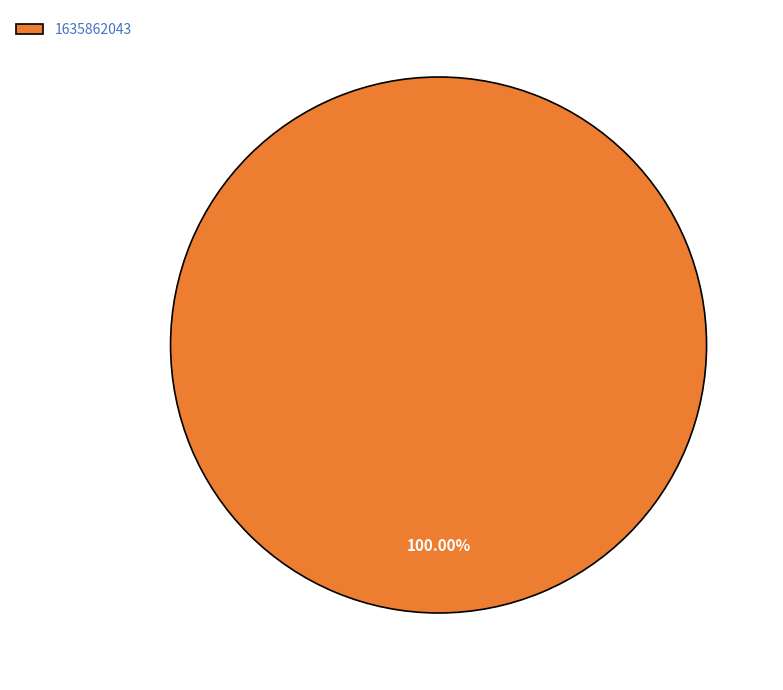

How many segments does this pie chart have?

1